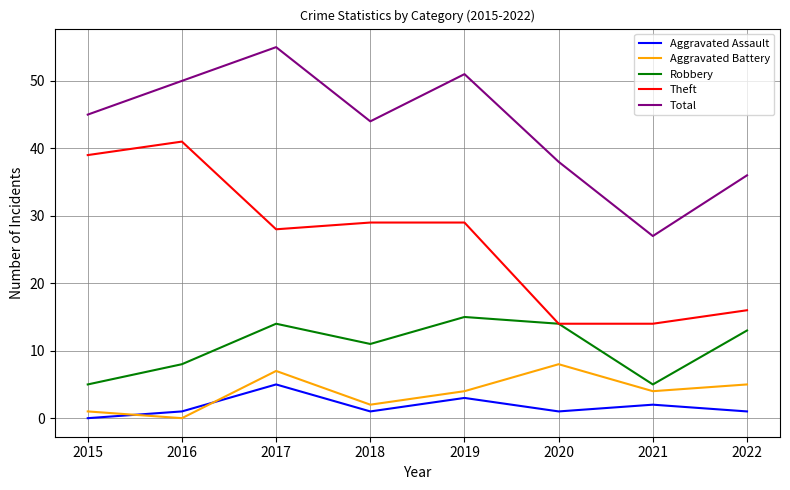

Does the chart have visible grid lines?

Yes